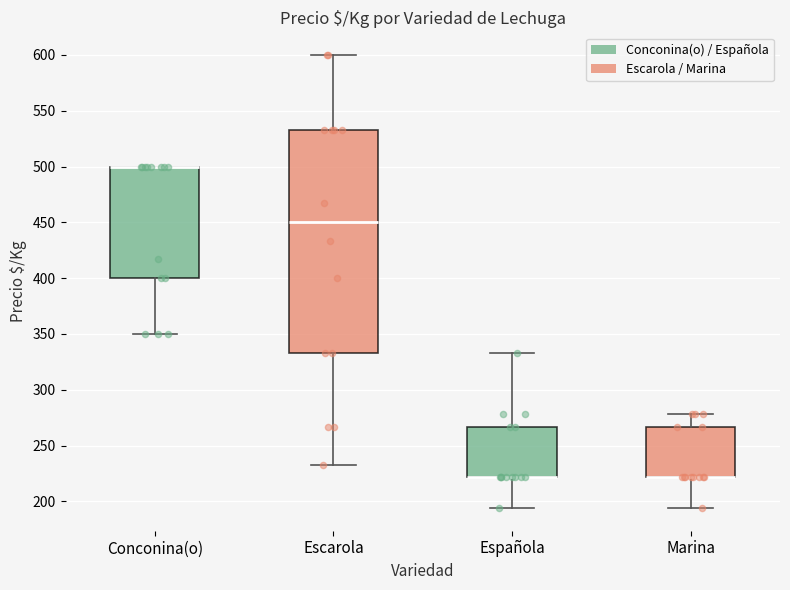

Where does the upper whisker of the box for Escarola end on the y-axis? The values are not printed on the chart, so give them approximately, as read against the axis.

600